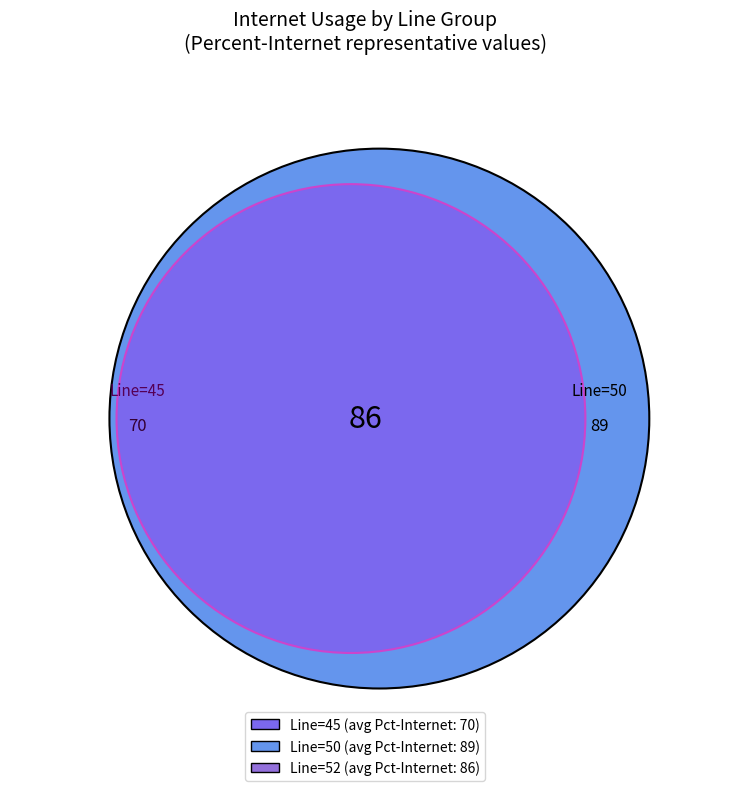

To the nearest percent, what portion does 50 represent?

36%